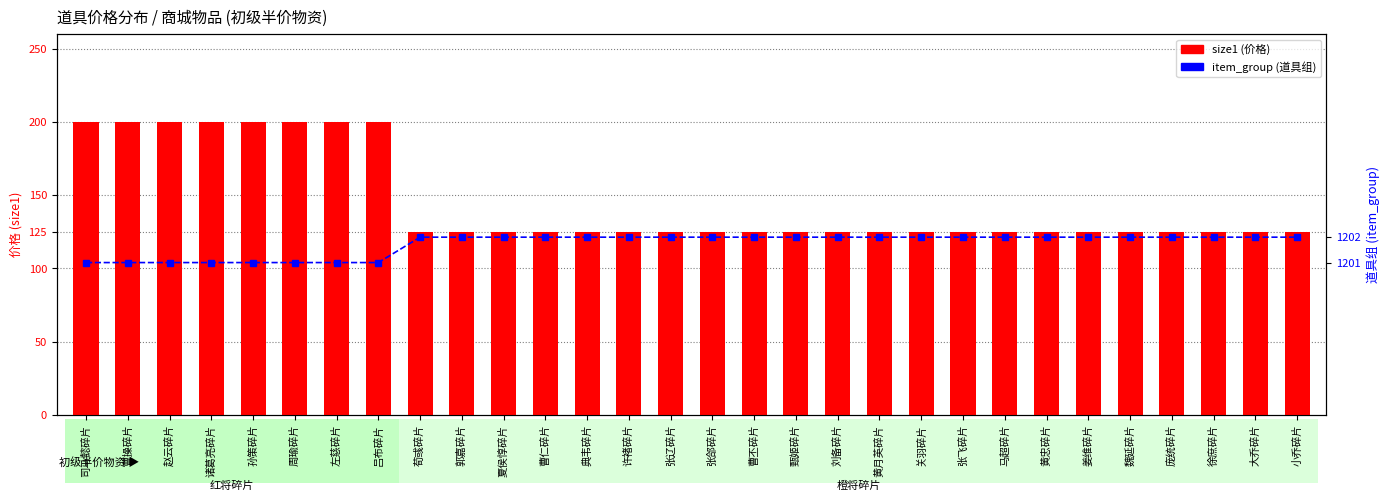

What is the value of the size1 (价格) bar at the 18th from the left?

125